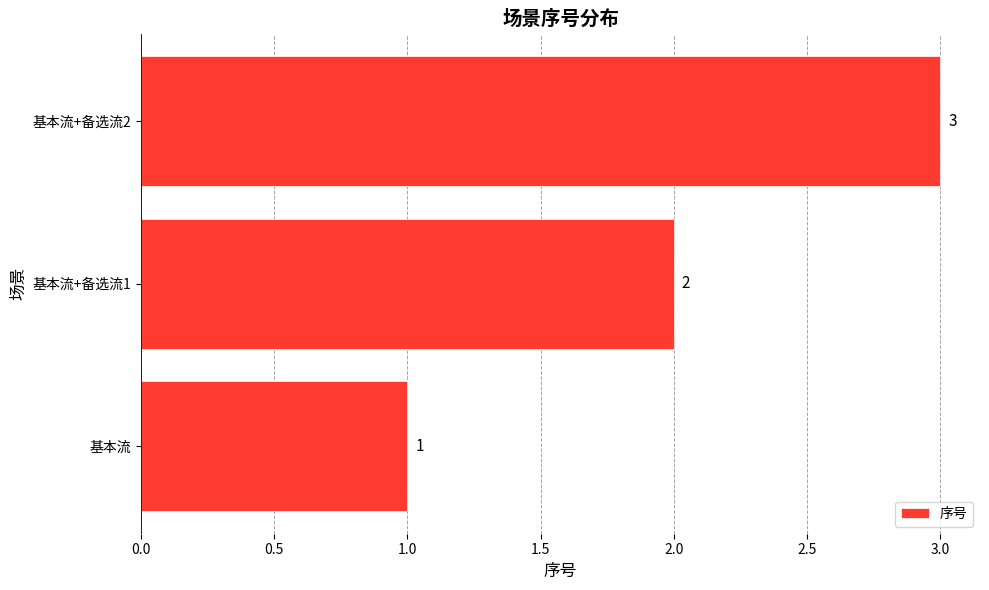

List the labels in order of value, largest first.

基本流+备选流2, 基本流+备选流1, 基本流